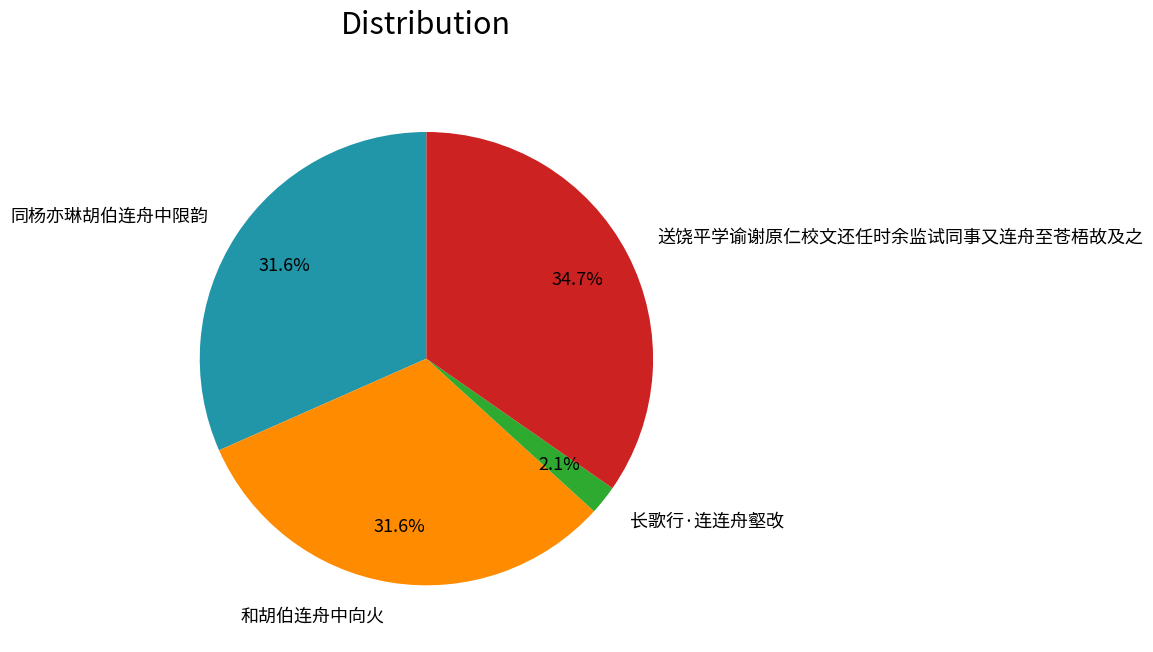

Does 和胡伯连舟中向火 represent more than half of the total?

No